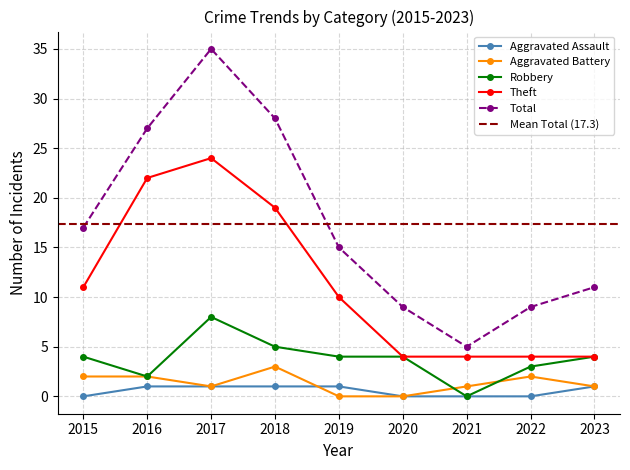

Where is the first local maximum for Aggravated Battery?

2018